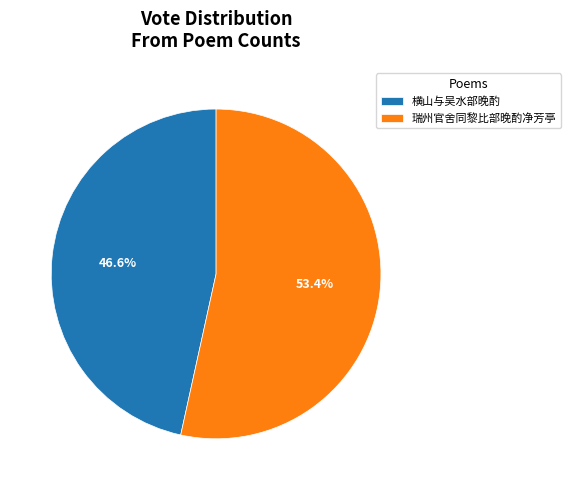

To the nearest percent, what is the average slice percentage?

50%